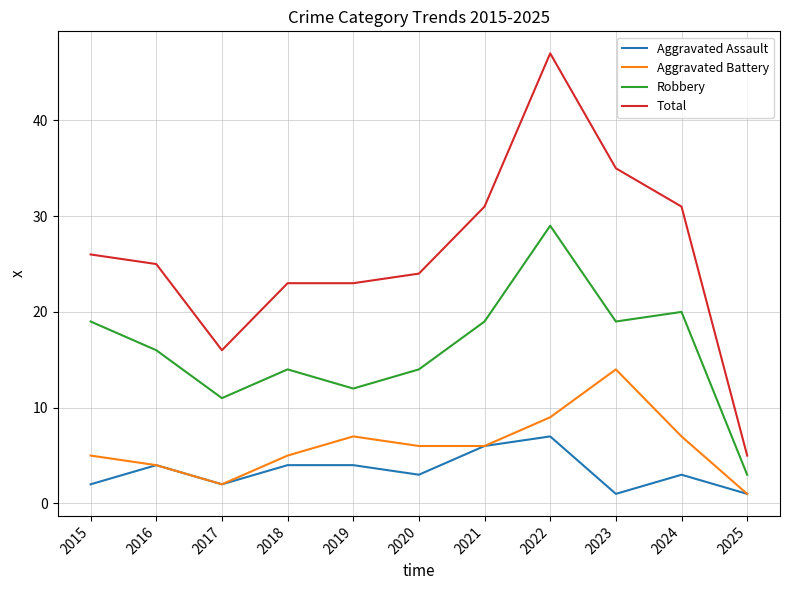

At how many categories does at least one series exceed 13?

10